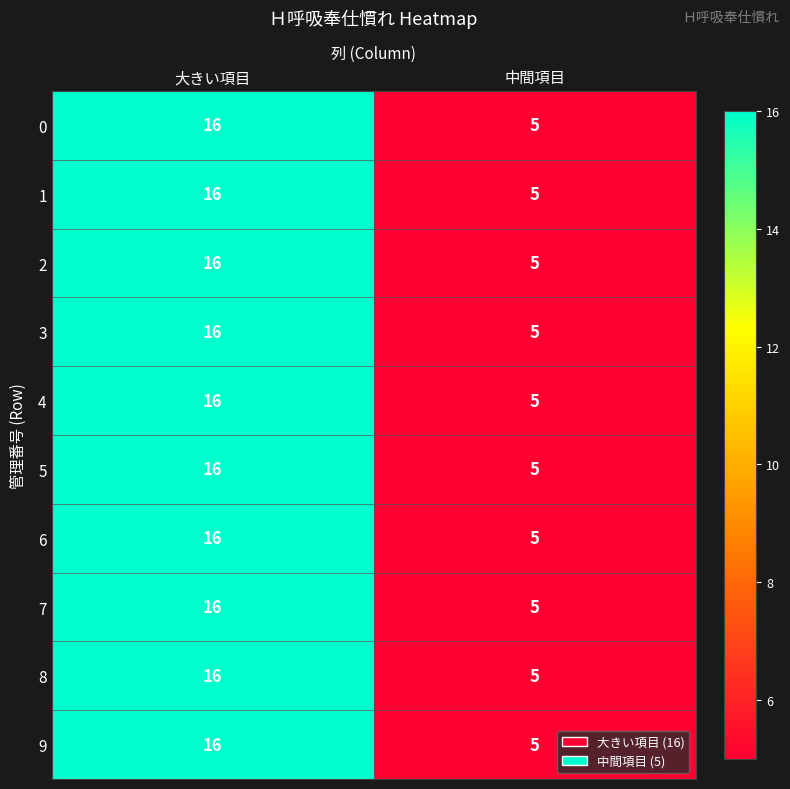

What value does the 8 series have at 中間項目?

5